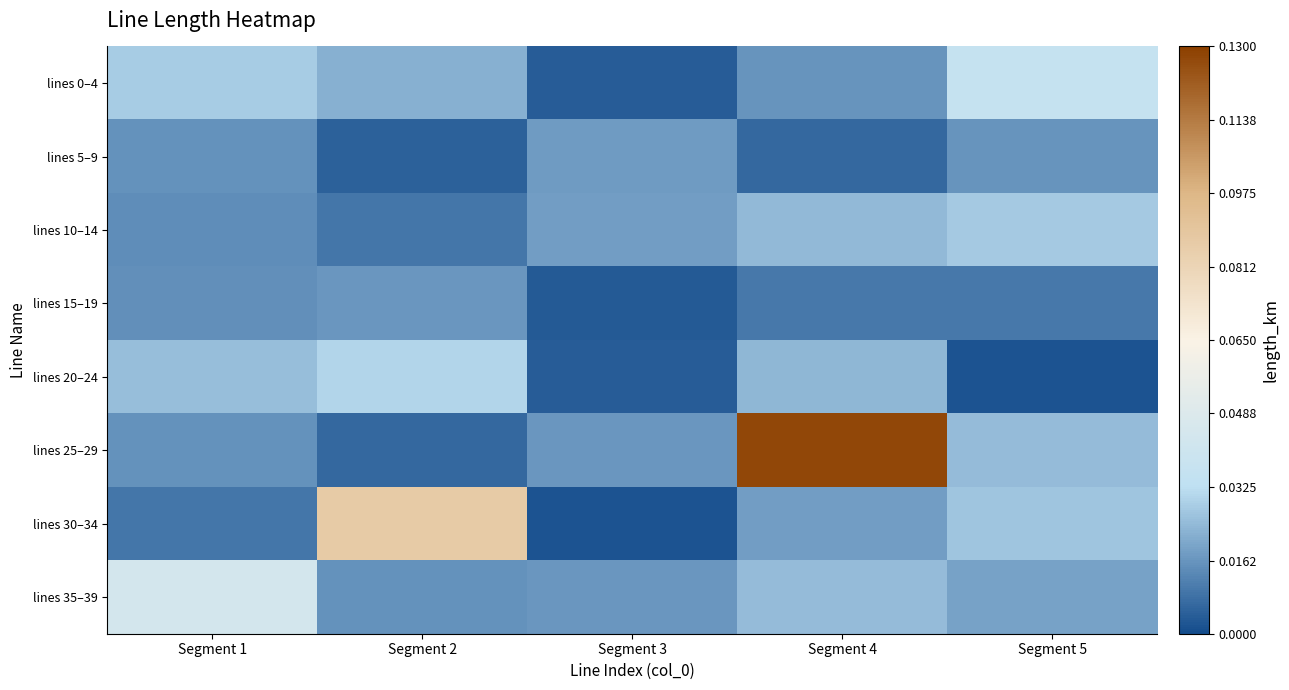

Reading right to left, list all the values displayed in this chart.

lines 0–4: Segment 5=0.0	Segment 4=0.0	Segment 3=0.0	Segment 2=0.0	Segment 1=0.0
lines 5–9: Segment 5=0.0	Segment 4=0.0	Segment 3=0.0	Segment 2=0.0	Segment 1=0.0
lines 10–14: Segment 5=0.0	Segment 4=0.0	Segment 3=0.0	Segment 2=0.0	Segment 1=0.0
lines 15–19: Segment 5=0.0	Segment 4=0.0	Segment 3=0.0	Segment 2=0.0	Segment 1=0.0
lines 20–24: Segment 5=0.0	Segment 4=0.0	Segment 3=0.0	Segment 2=0.0	Segment 1=0.0
lines 25–29: Segment 5=0.0	Segment 4=0.1	Segment 3=0.0	Segment 2=0.0	Segment 1=0.0
lines 30–34: Segment 5=0.0	Segment 4=0.0	Segment 3=0.0	Segment 2=0.1	Segment 1=0.0
lines 35–39: Segment 5=0.0	Segment 4=0.0	Segment 3=0.0	Segment 2=0.0	Segment 1=0.0